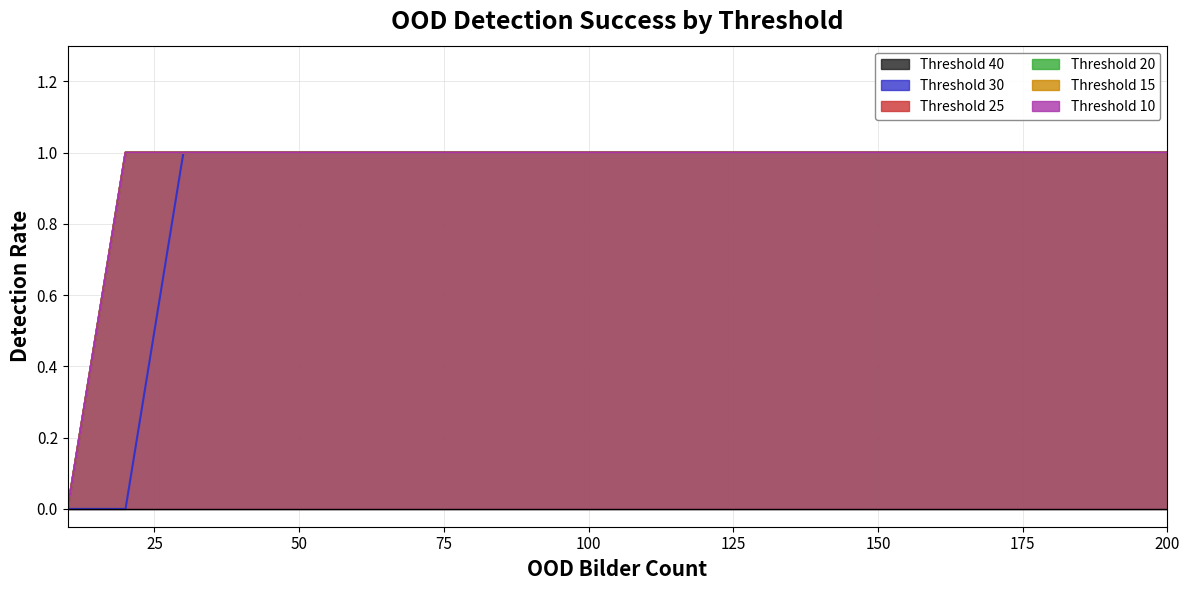

Which category has the highest value across all series?

20